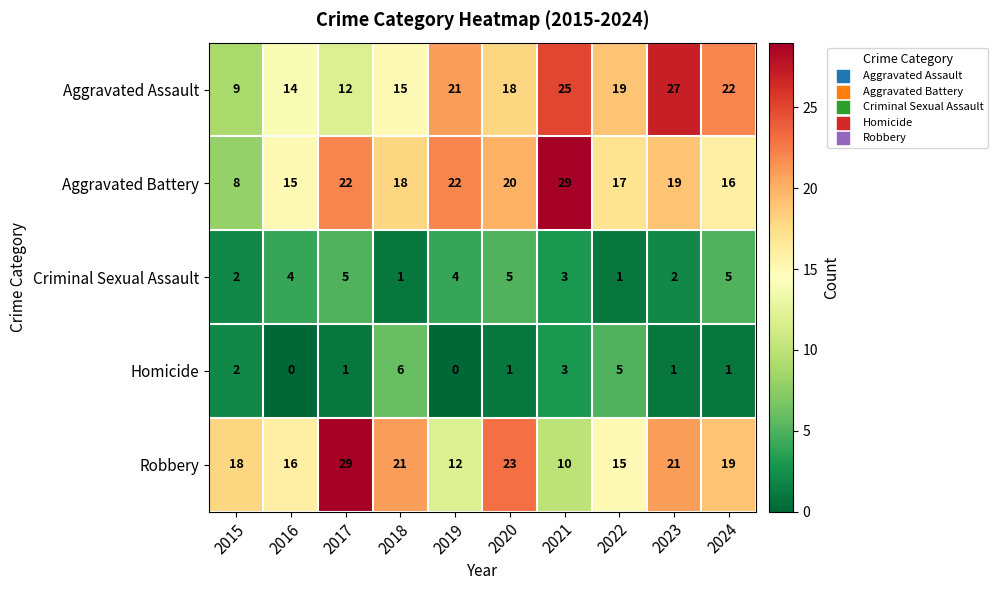

Is it true that Homicide equals 3 at 2015?

False